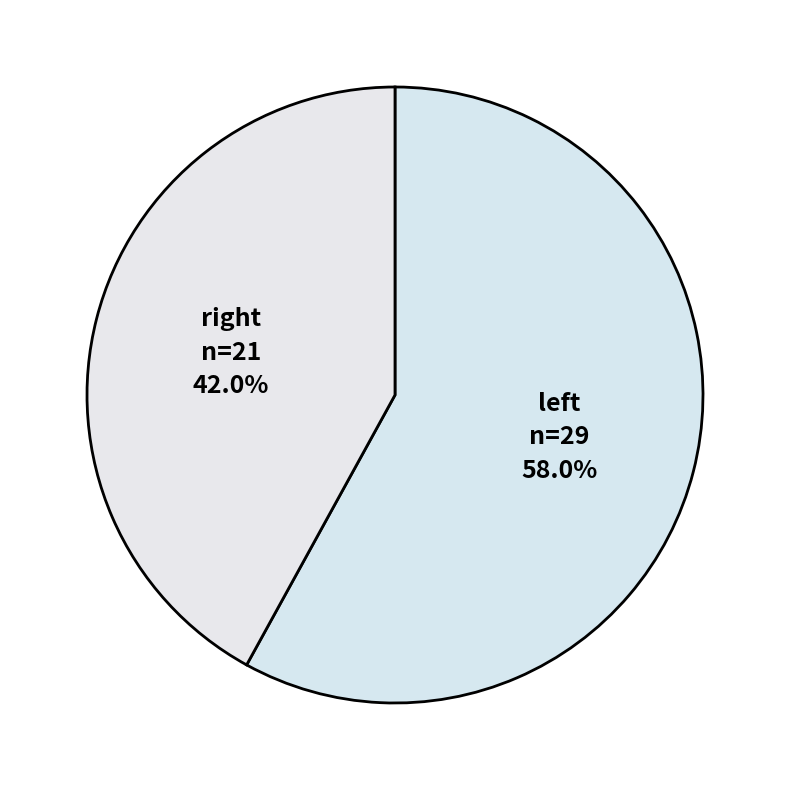

How many segments does this pie chart have?

2